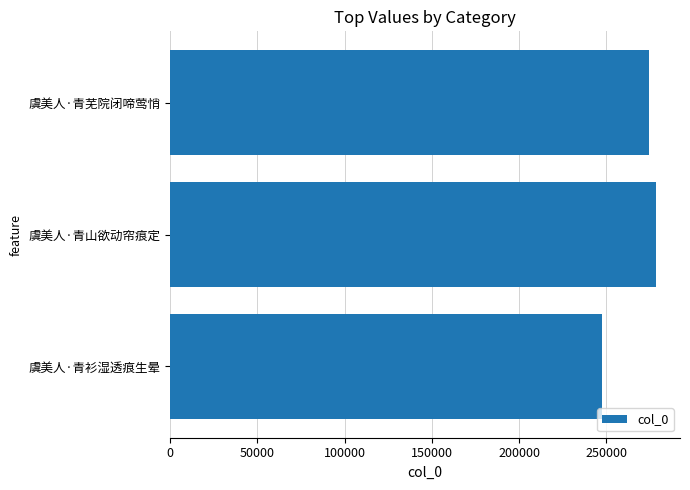

At which category does the chart reach its minimum across all series?

虞美人·青衫湿透痕生晕